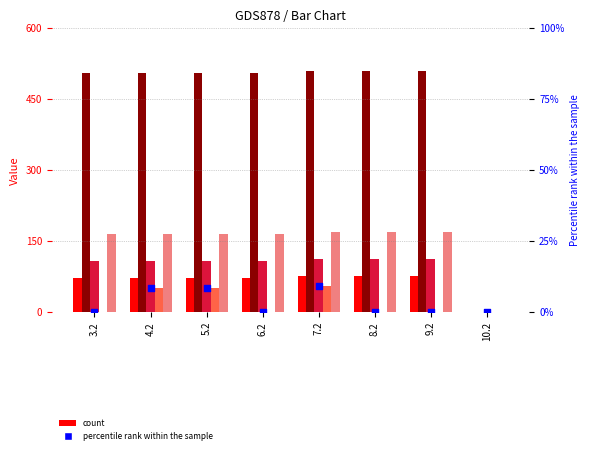

Which series has the largest total across all categories?

col_15